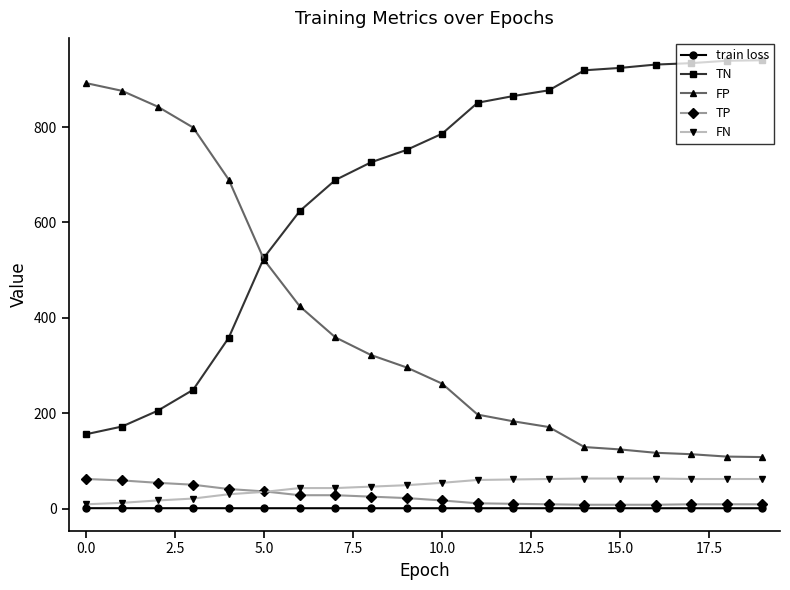

What is the lowest value of the FP series?

108.0